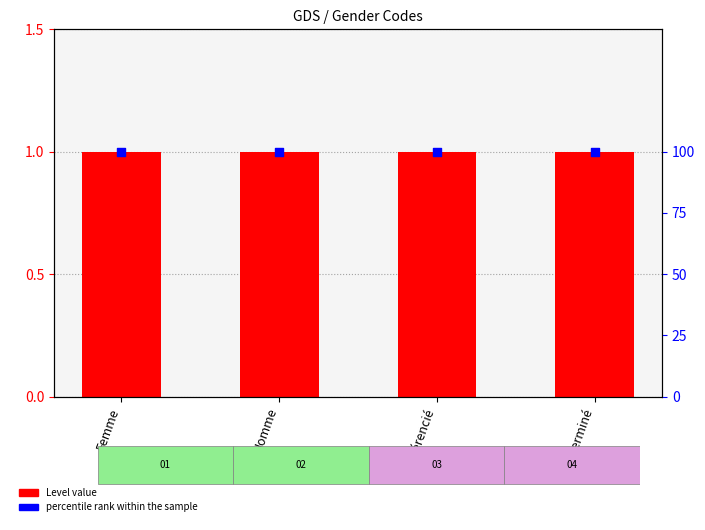

Which series has the largest total across all categories?

percentile rank within the sample